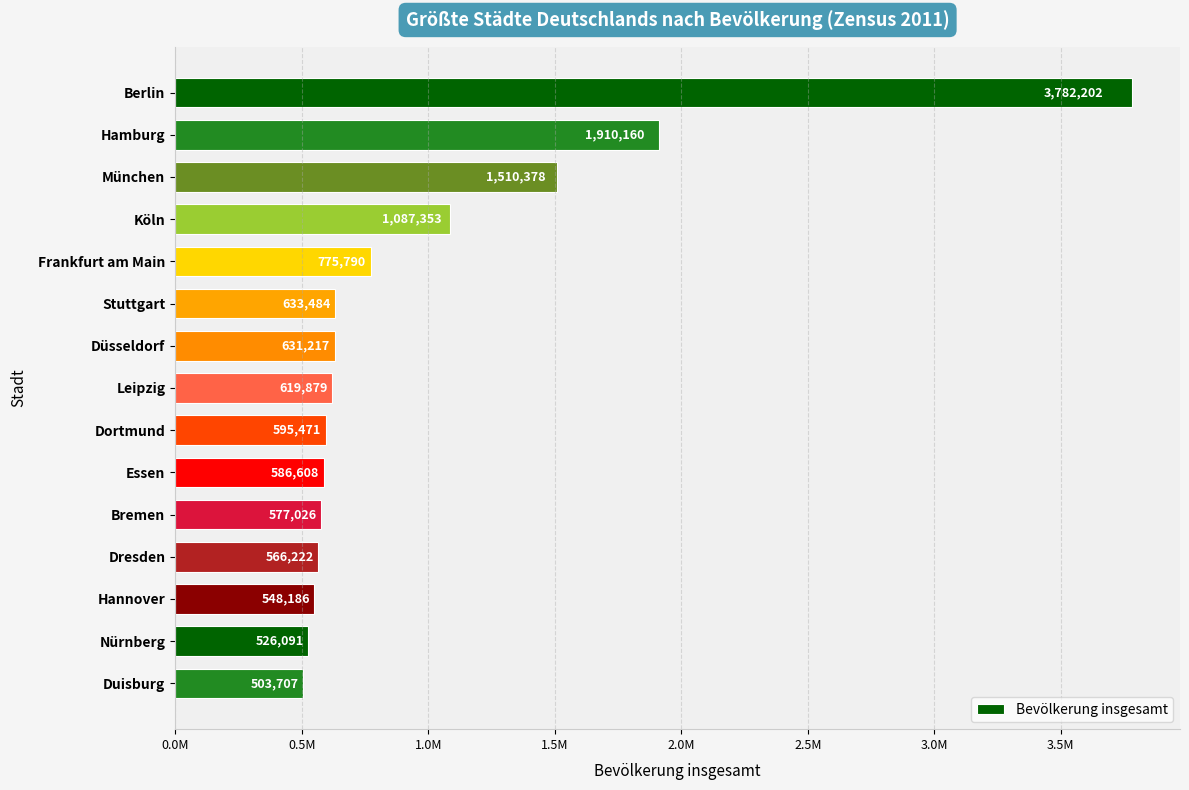

Are the bars horizontal?

Yes